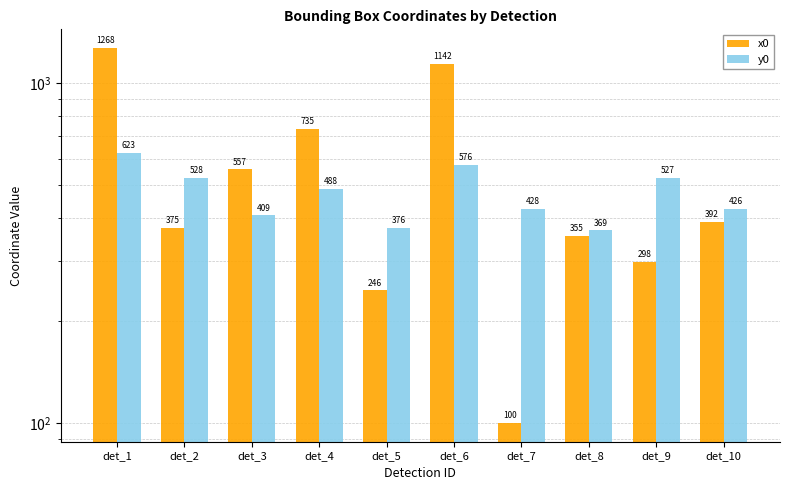

Are the bars horizontal?

No